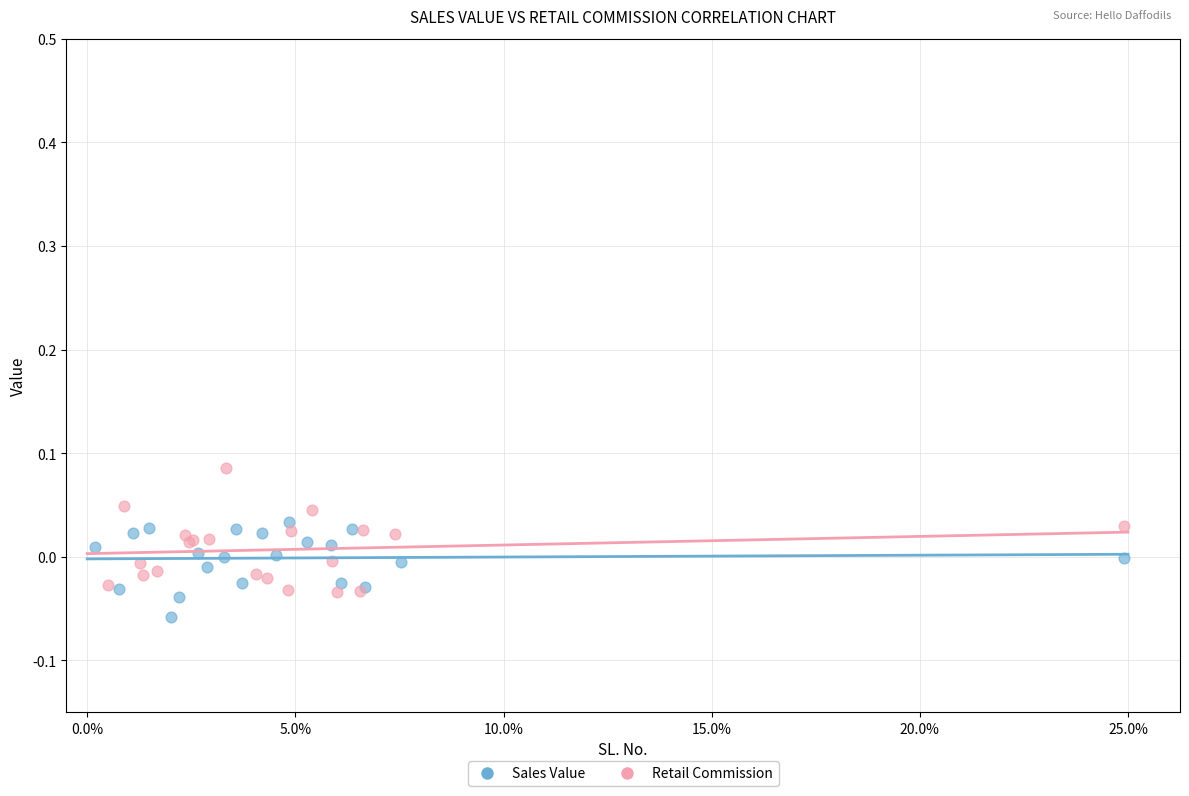

What are all the series names shown in the legend?

Sales Value, Retail Commission